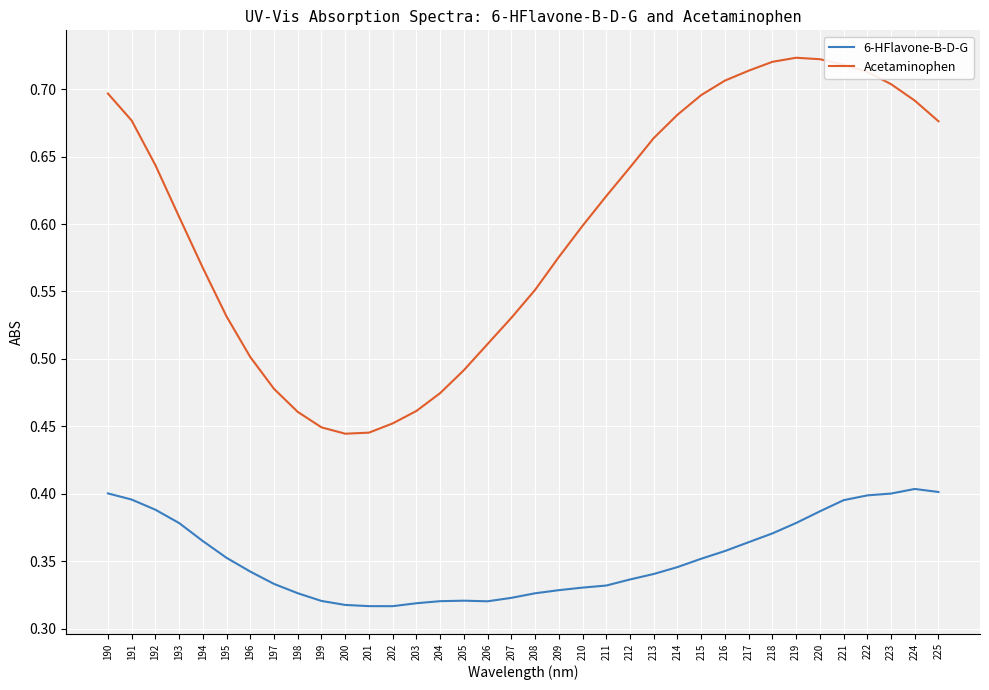

Is this an area chart (filled region under the line)?

No